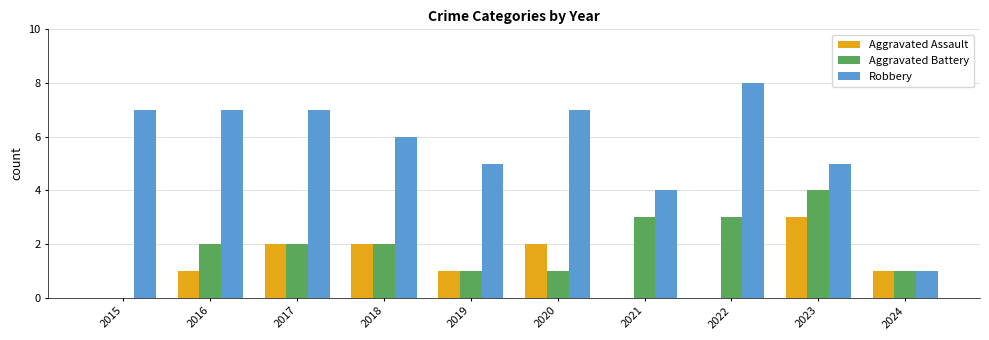

Which series changed the most between 2023 and 2024?

Robbery